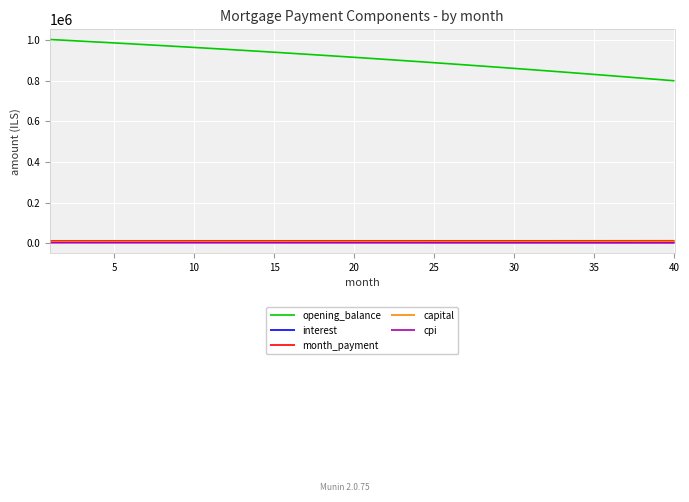

True or false: capital and interest intersect in this chart.

False